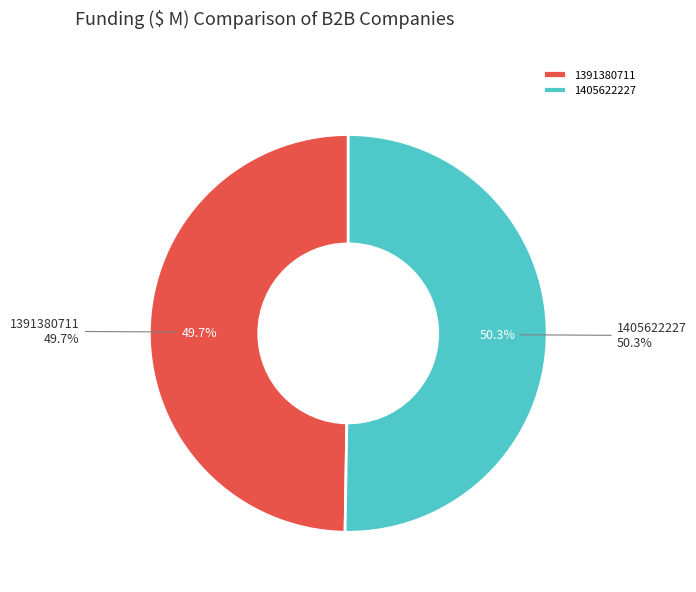

What is the smallest slice in the pie chart?

1391380711